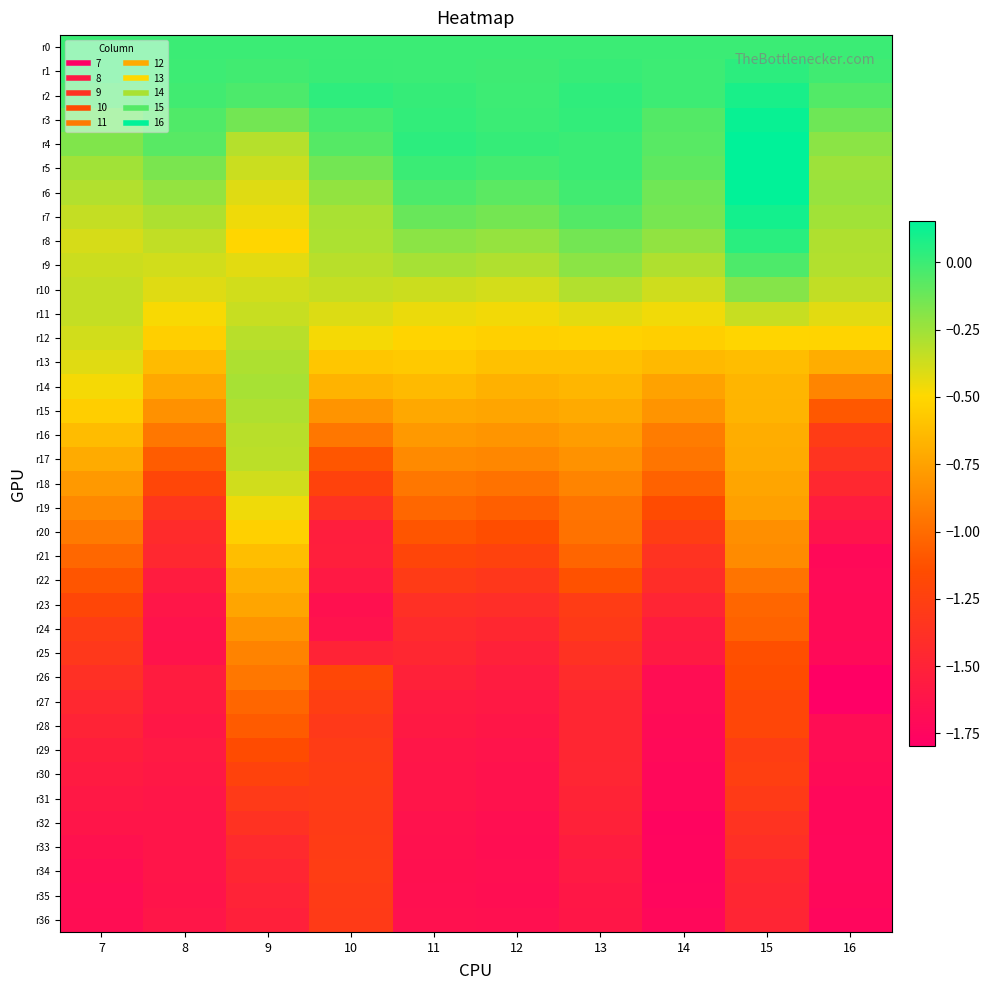

Reading left to right, what are all the values shown in this chart?

r0: 7=0.0	8=0.0	9=0.0	10=0.0	11=0.0	12=0.0	13=0.0	14=0.0	15=0.0	16=0.0
r1: 7=-0.0	8=-0.0	9=-0.0	10=0.0	11=-0.0	12=-0.0	13=0.0	14=-0.0	15=0.0	16=-0.0
r2: 7=-0.0	8=-0.0	9=-0.0	10=0.0	11=0.0	12=-0.0	13=0.0	14=-0.0	15=0.1	16=-0.1
r3: 7=-0.1	8=-0.1	9=-0.1	10=-0.0	11=0.0	12=-0.0	13=0.0	14=-0.1	15=0.1	16=-0.1
r4: 7=-0.2	8=-0.1	9=-0.3	10=-0.1	11=0.0	12=0.0	13=0.0	14=-0.1	15=0.2	16=-0.2
r5: 7=-0.3	8=-0.2	9=-0.4	10=-0.1	11=0.0	12=-0.0	13=0.0	14=-0.1	15=0.2	16=-0.2
r6: 7=-0.3	8=-0.2	9=-0.4	10=-0.2	11=-0.0	12=-0.1	13=-0.0	14=-0.1	15=0.1	16=-0.2
r7: 7=-0.3	8=-0.3	9=-0.5	10=-0.3	11=-0.1	12=-0.1	13=-0.1	14=-0.2	15=0.1	16=-0.3
r8: 7=-0.4	8=-0.3	9=-0.5	10=-0.3	11=-0.2	12=-0.2	13=-0.1	14=-0.2	15=0.0	16=-0.3
r9: 7=-0.4	8=-0.4	9=-0.4	10=-0.3	11=-0.3	12=-0.3	13=-0.2	14=-0.3	15=-0.0	16=-0.3
r10: 7=-0.3	8=-0.4	9=-0.4	10=-0.4	11=-0.4	12=-0.4	13=-0.3	14=-0.4	15=-0.2	16=-0.3
r11: 7=-0.3	8=-0.5	9=-0.4	10=-0.4	11=-0.4	12=-0.5	13=-0.4	14=-0.5	15=-0.4	16=-0.4
r12: 7=-0.4	8=-0.5	9=-0.3	10=-0.5	11=-0.5	12=-0.5	13=-0.5	14=-0.5	15=-0.5	16=-0.5
r13: 7=-0.4	8=-0.6	9=-0.3	10=-0.6	11=-0.6	12=-0.6	13=-0.6	14=-0.6	15=-0.6	16=-0.7
r14: 7=-0.5	8=-0.7	9=-0.3	10=-0.7	11=-0.6	12=-0.7	13=-0.7	14=-0.7	15=-0.7	16=-0.9
r15: 7=-0.5	8=-0.8	9=-0.3	10=-0.8	11=-0.7	12=-0.7	13=-0.7	14=-0.8	15=-0.7	16=-1.1
r16: 7=-0.6	8=-0.9	9=-0.3	10=-1.0	11=-0.8	12=-0.8	13=-0.8	14=-0.9	15=-0.7	16=-1.3
r17: 7=-0.7	8=-1.1	9=-0.3	10=-1.1	11=-0.9	12=-0.9	13=-0.8	14=-1.0	15=-0.7	16=-1.4
r18: 7=-0.8	8=-1.2	9=-0.4	10=-1.2	11=-0.9	12=-1.0	13=-0.9	14=-1.0	15=-0.7	16=-1.5
r19: 7=-0.9	8=-1.3	9=-0.5	10=-1.4	11=-1.0	12=-1.1	13=-1.0	14=-1.2	15=-0.8	16=-1.6
r20: 7=-0.9	8=-1.4	9=-0.5	10=-1.5	11=-1.1	12=-1.1	13=-1.0	14=-1.3	15=-0.8	16=-1.6
r21: 7=-1.0	8=-1.5	9=-0.6	10=-1.5	11=-1.2	12=-1.2	13=-1.0	14=-1.4	15=-0.9	16=-1.7
r22: 7=-1.1	8=-1.6	9=-0.7	10=-1.6	11=-1.3	12=-1.3	13=-1.1	14=-1.4	15=-1.0	16=-1.7
r23: 7=-1.2	8=-1.6	9=-0.7	10=-1.7	11=-1.4	12=-1.4	13=-1.3	14=-1.5	15=-1.0	16=-1.7
r24: 7=-1.3	8=-1.6	9=-0.8	10=-1.6	11=-1.4	12=-1.5	13=-1.3	14=-1.6	15=-1.0	16=-1.7
r25: 7=-1.3	8=-1.6	9=-0.9	10=-1.5	11=-1.5	12=-1.5	13=-1.4	14=-1.6	15=-1.1	16=-1.7
r26: 7=-1.4	8=-1.6	9=-0.9	10=-1.2	11=-1.5	12=-1.6	13=-1.4	14=-1.7	15=-1.1	16=-1.8
r27: 7=-1.5	8=-1.6	9=-1.0	10=-1.3	11=-1.6	12=-1.6	13=-1.5	14=-1.7	15=-1.2	16=-1.8
r28: 7=-1.5	8=-1.6	9=-1.1	10=-1.3	11=-1.6	12=-1.6	13=-1.5	14=-1.7	15=-1.2	16=-1.7
r29: 7=-1.5	8=-1.6	9=-1.2	10=-1.3	11=-1.6	12=-1.6	13=-1.5	14=-1.7	15=-1.3	16=-1.7
r30: 7=-1.6	8=-1.6	9=-1.2	10=-1.3	11=-1.6	12=-1.6	13=-1.5	14=-1.7	15=-1.3	16=-1.7
r31: 7=-1.6	8=-1.6	9=-1.3	10=-1.3	11=-1.6	12=-1.6	13=-1.5	14=-1.7	15=-1.3	16=-1.7
r32: 7=-1.6	8=-1.6	9=-1.4	10=-1.3	11=-1.6	12=-1.7	13=-1.5	14=-1.8	15=-1.4	16=-1.7
r33: 7=-1.6	8=-1.6	9=-1.4	10=-1.3	11=-1.6	12=-1.7	13=-1.6	14=-1.7	15=-1.4	16=-1.7
r34: 7=-1.7	8=-1.6	9=-1.5	10=-1.3	11=-1.7	12=-1.7	13=-1.6	14=-1.7	15=-1.4	16=-1.7
r35: 7=-1.7	8=-1.6	9=-1.5	10=-1.3	11=-1.7	12=-1.7	13=-1.6	14=-1.7	15=-1.5	16=-1.7
r36: 7=-1.7	8=-1.6	9=-1.5	10=-1.3	11=-1.7	12=-1.7	13=-1.6	14=-1.7	15=-1.5	16=-1.7